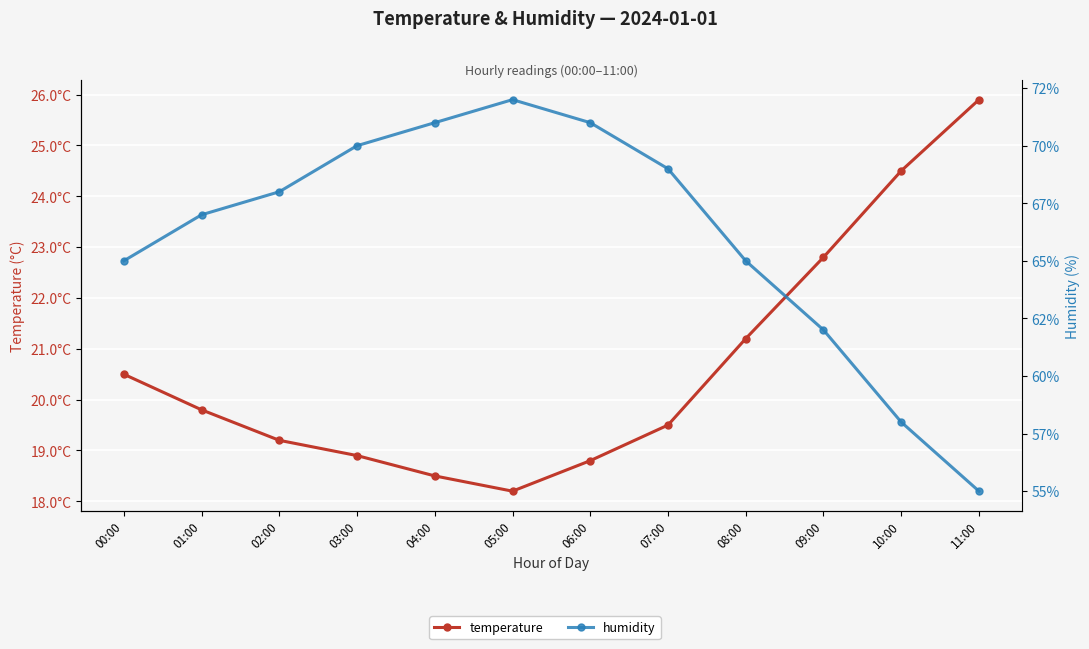

Does the chart display data point markers on the line(s)?

Yes